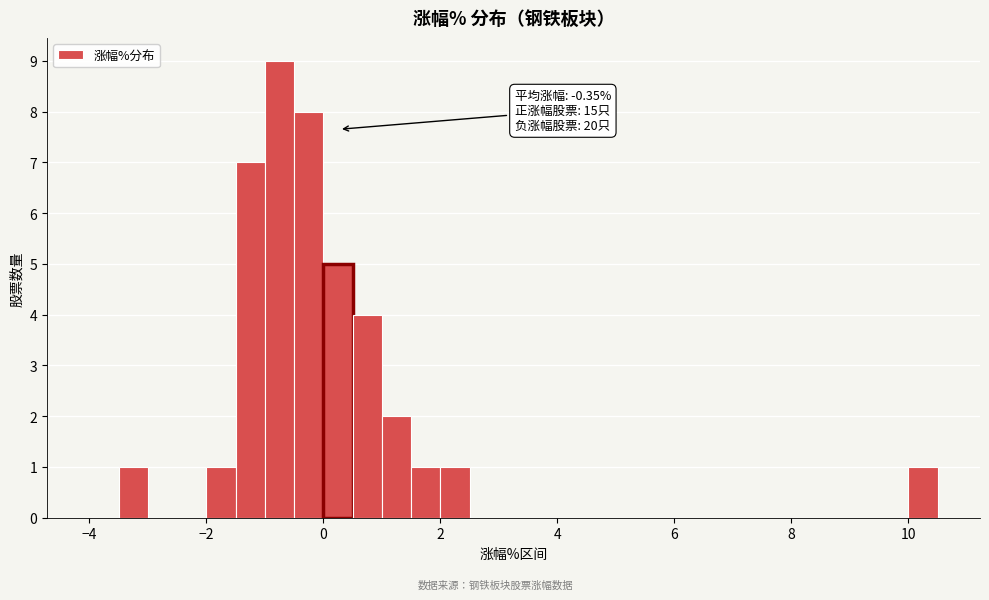

Around what value on the x-axis is the tallest bar? Give the approximate position of its centre, as read against the axis.

-0.8